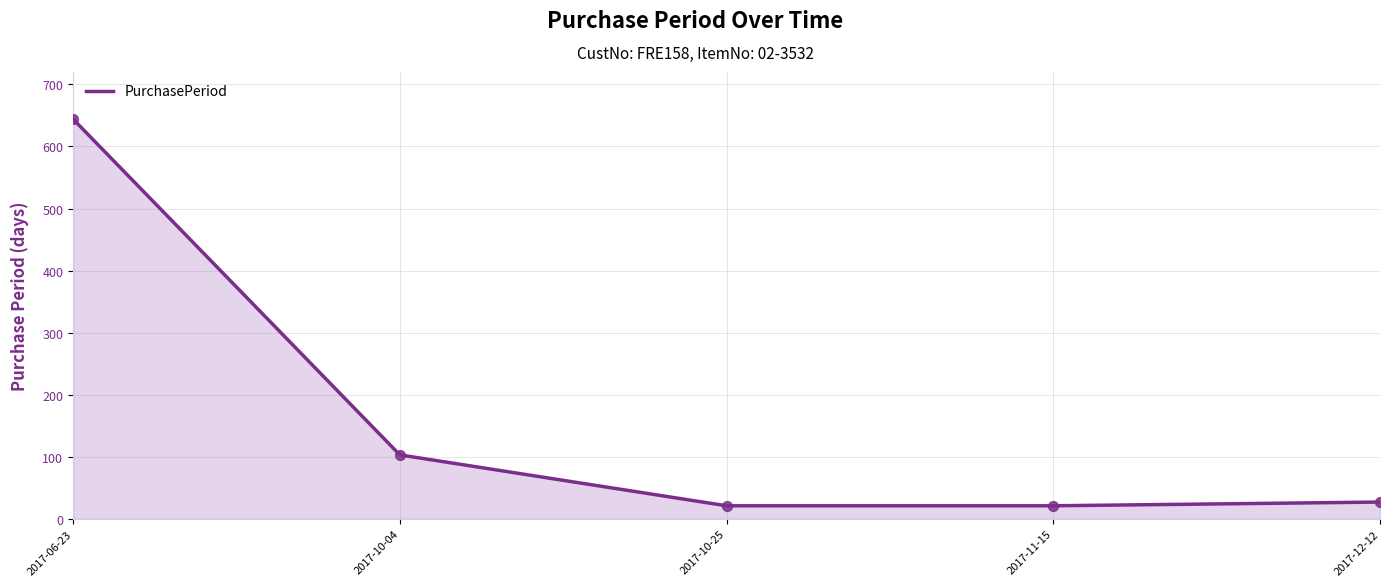

Between 2017-12-12 and 2017-10-04, which is larger?

2017-10-04